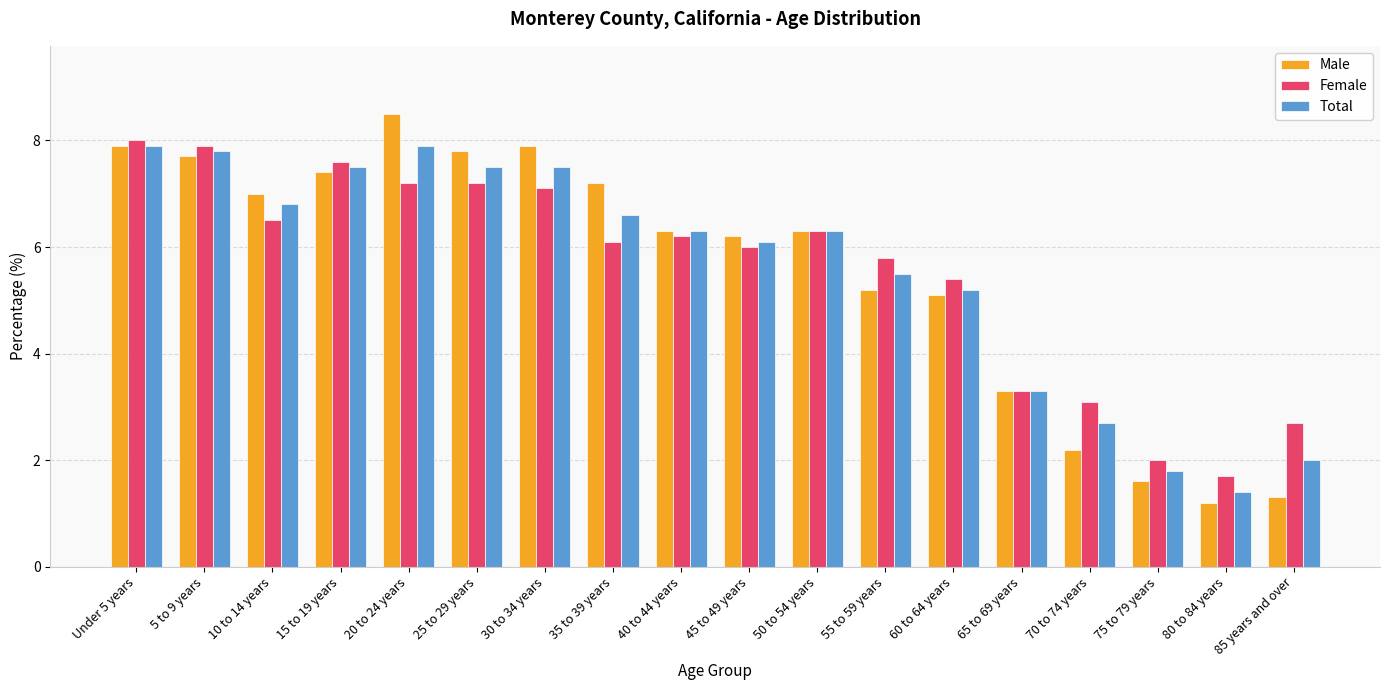

How many bars are there in total?

54